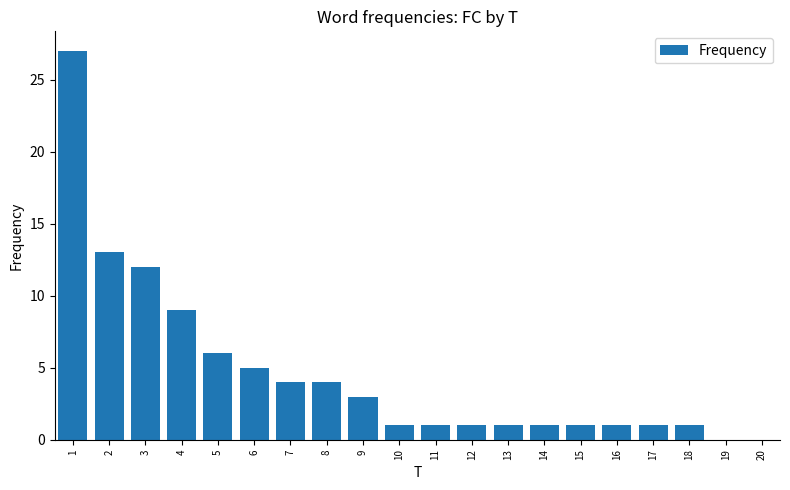

Which label corresponds to the largest value in the chart?

1